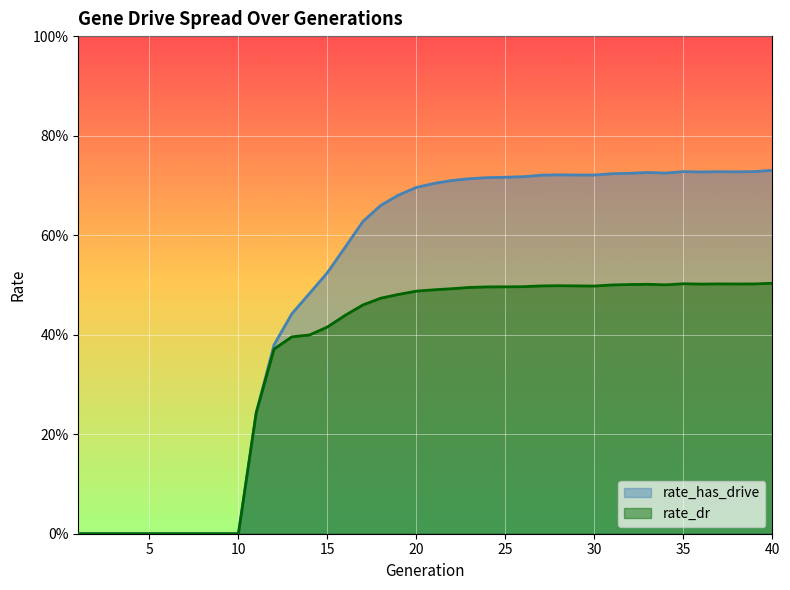

Where is rate_has_drive nearest to the value 0?

1